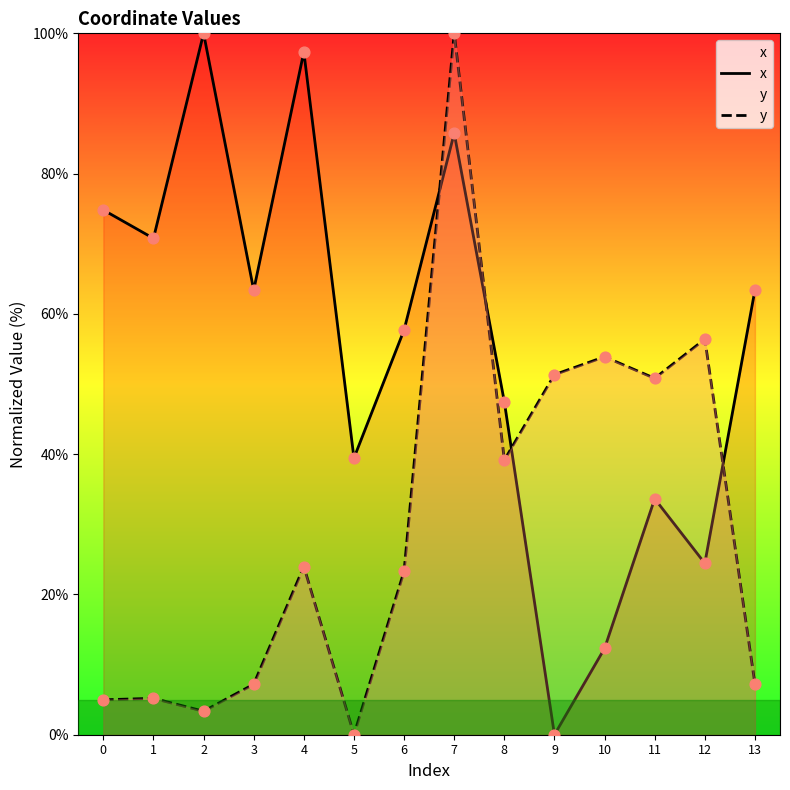

At which category is the sum across all series the highest?

7